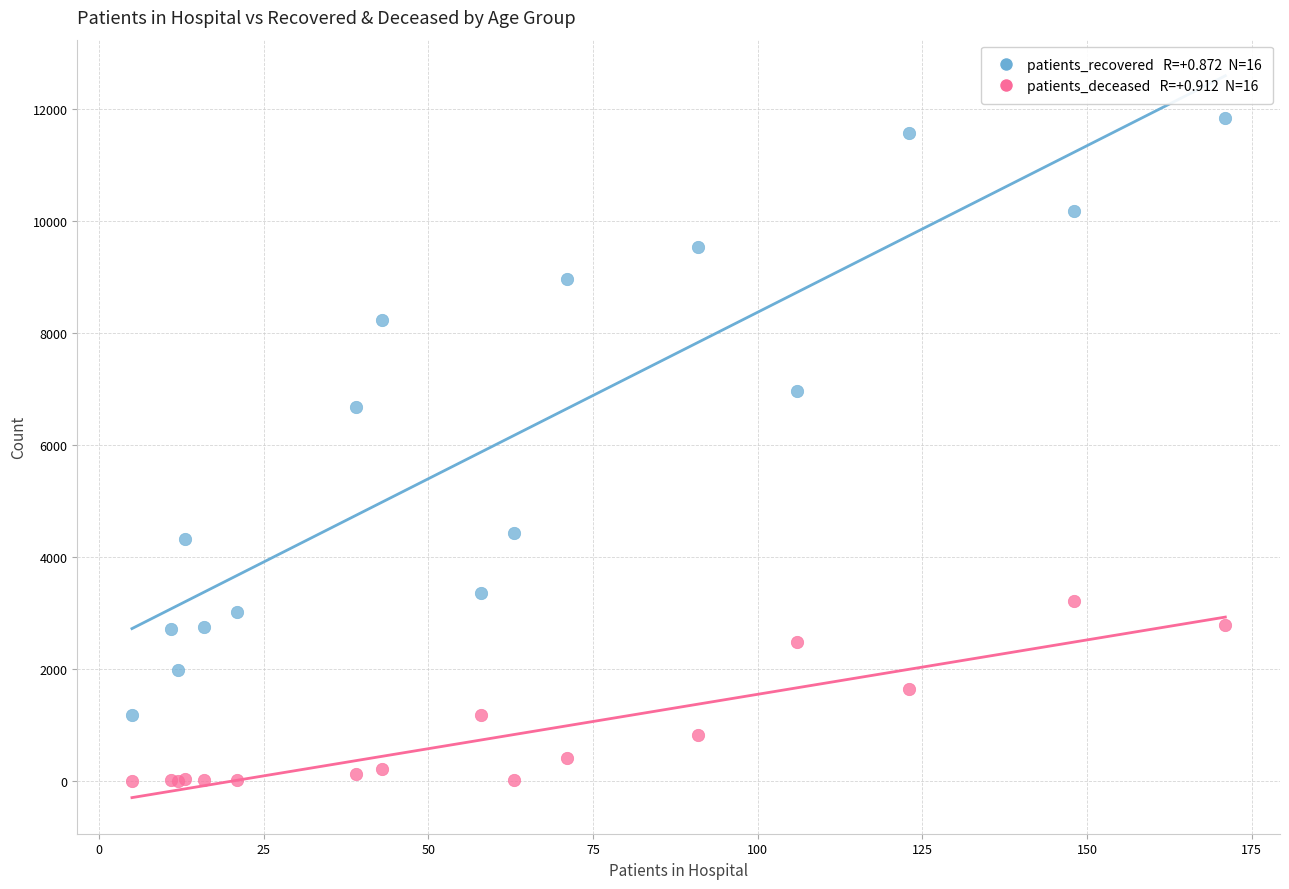

Across all series, what Y value is closest to 5921?

6676